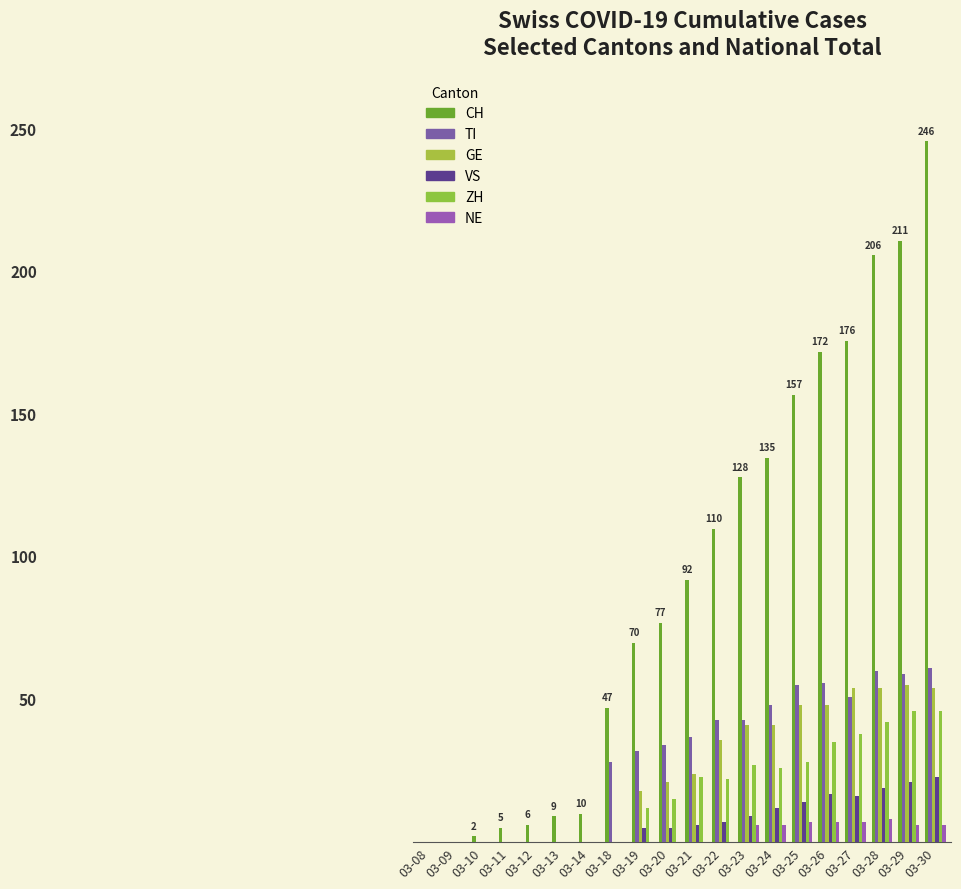

Are the bars grouped side by side (vs. stacked)?

Yes